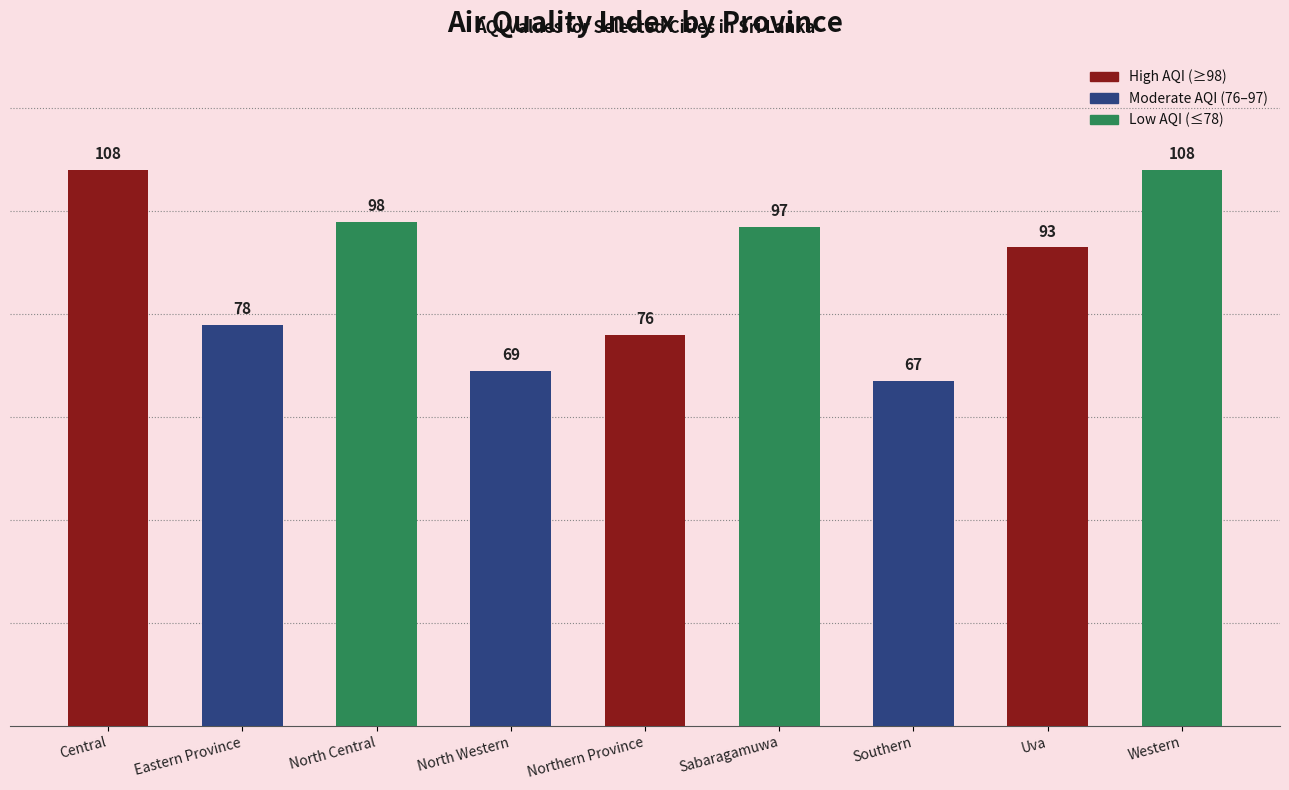

Reading right to left, transcribe all the data shown in this chart.

108	93	67	97	76	69	98	78	108